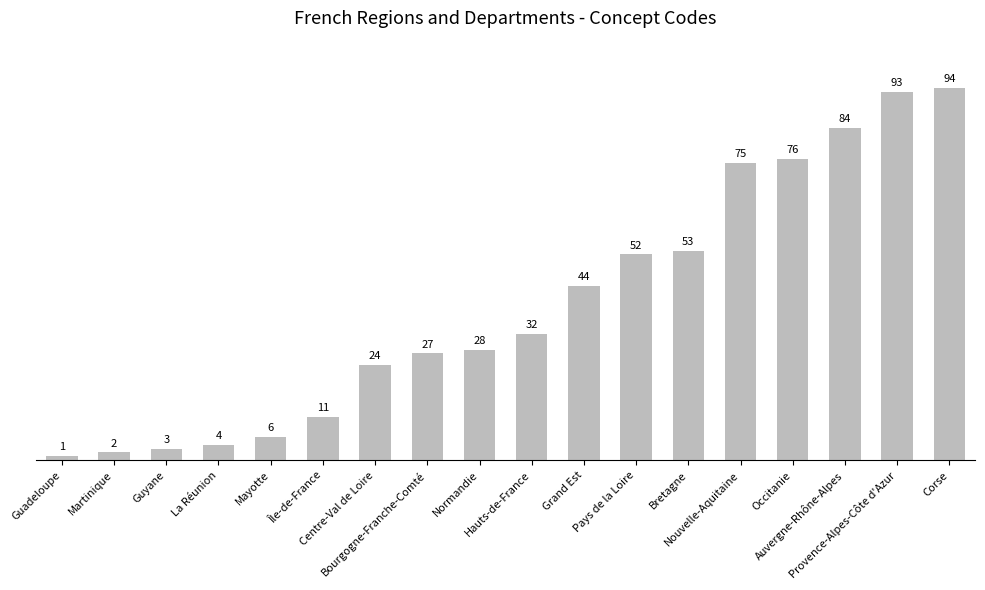

Is it true that the value at Centre-Val de Loire is 39?

False